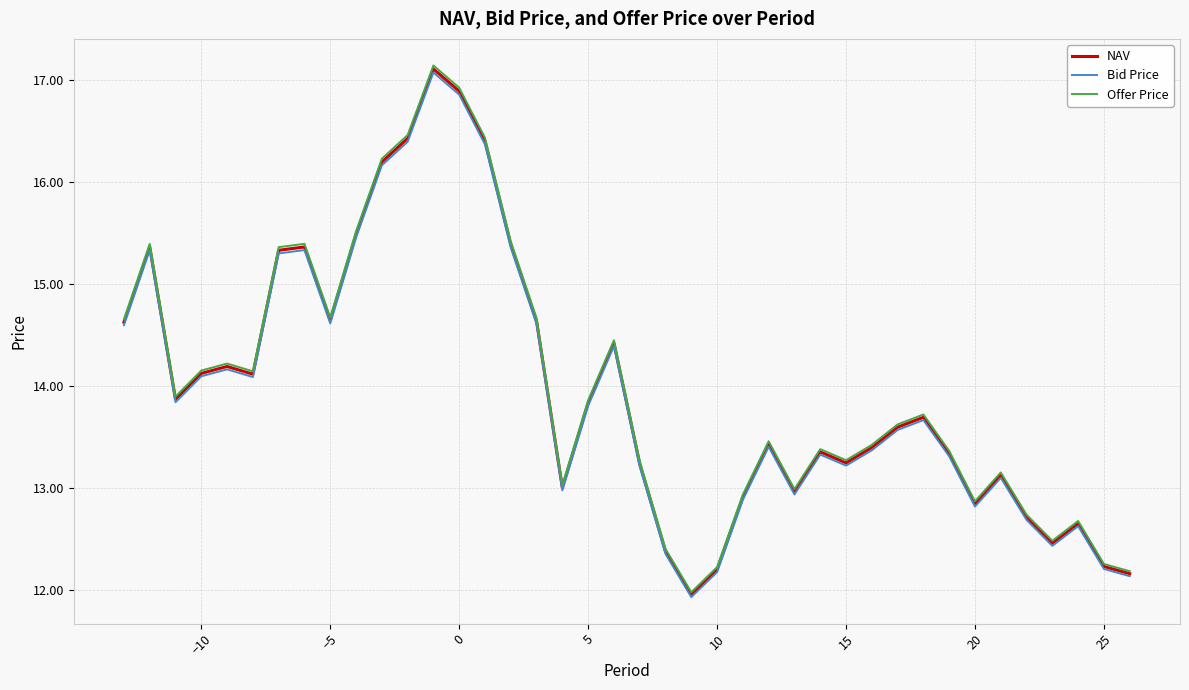

In Bid Price, how many points are higher than both neighbors (excluding endpoints)?

10